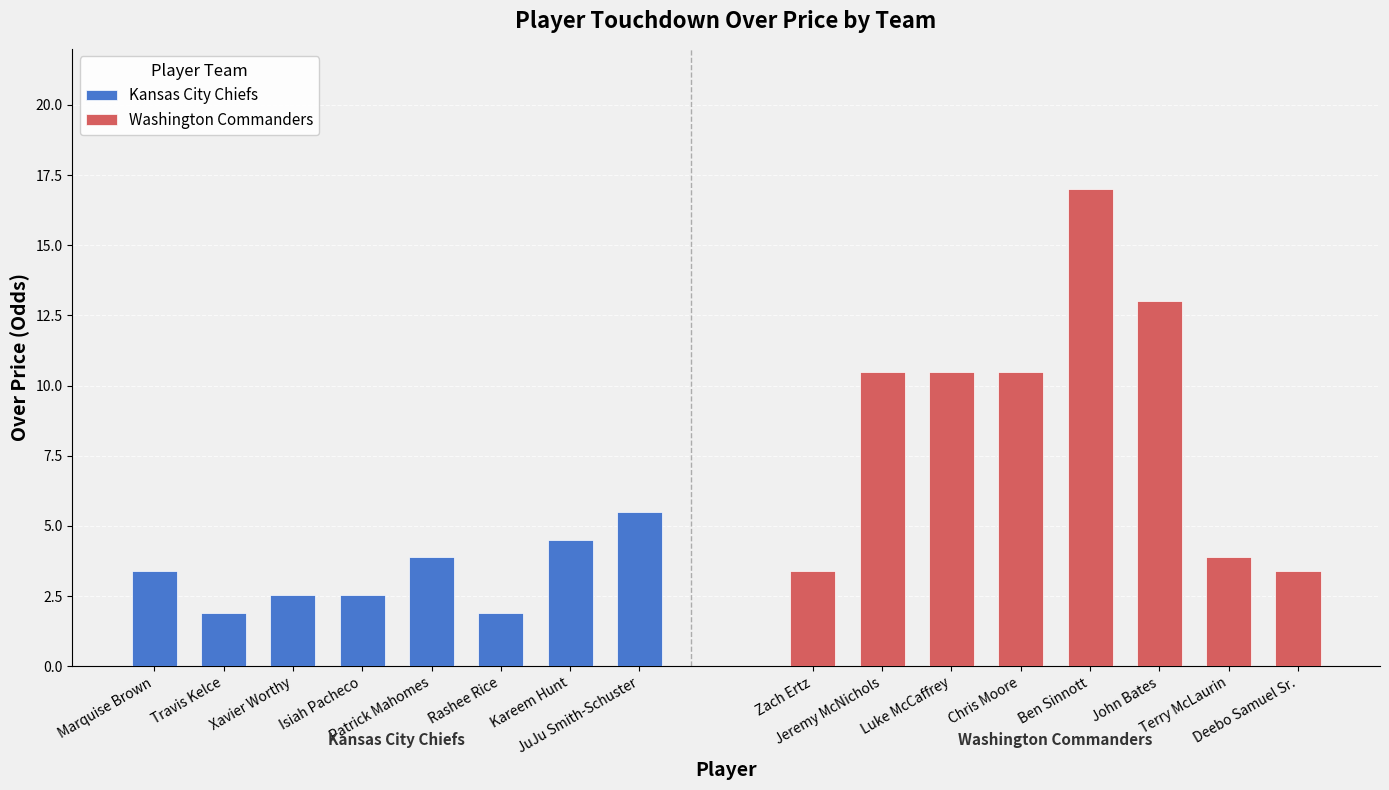

Are the bars grouped side by side (vs. stacked)?

Yes